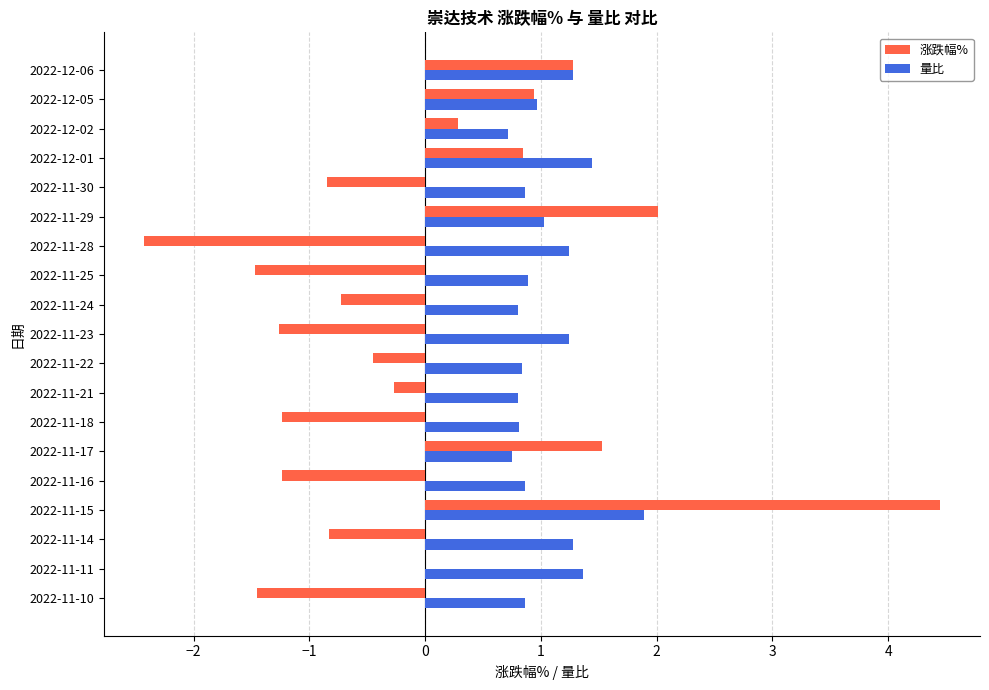

Between 2022-11-17 and 2022-11-24, which series saw the biggest shift?

涨跌幅%